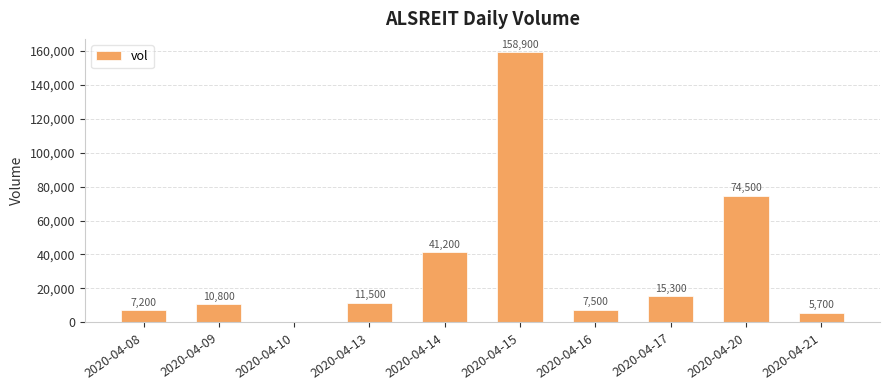

What is the average value?

33260